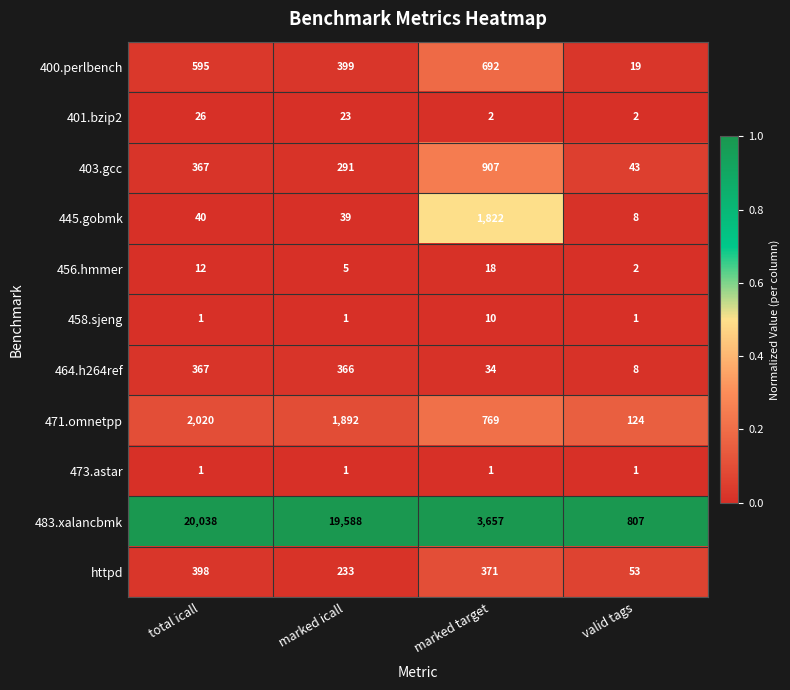

Rank the series by their maximum value, from highest to lowest.

483.xalancbmk, 471.omnetpp, 445.gobmk, 403.gcc, 400.perlbench, httpd, 464.h264ref, 401.bzip2, 456.hmmer, 458.sjeng, 473.astar